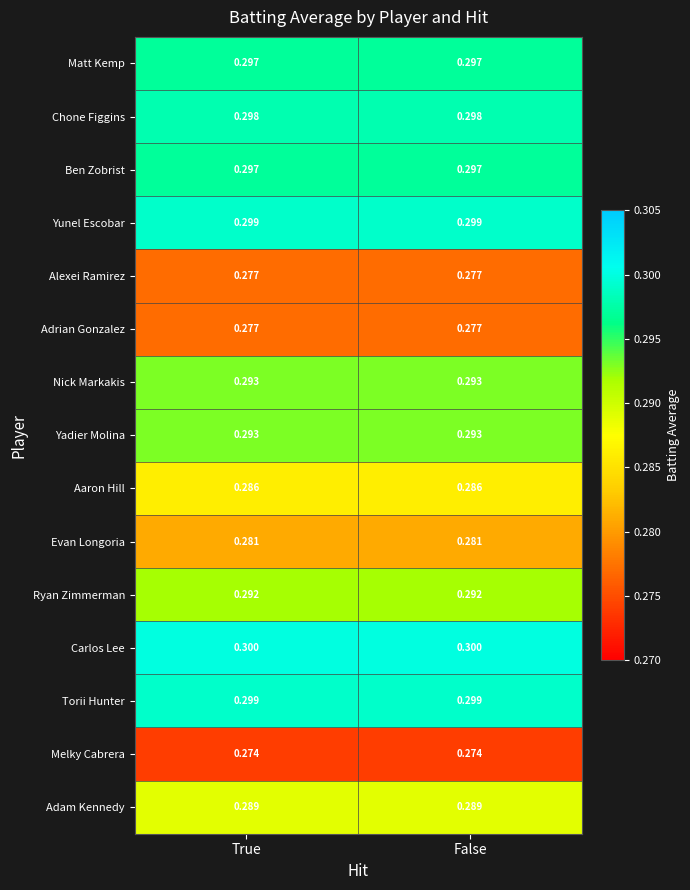

Which series has the largest total across all categories?

Carlos Lee